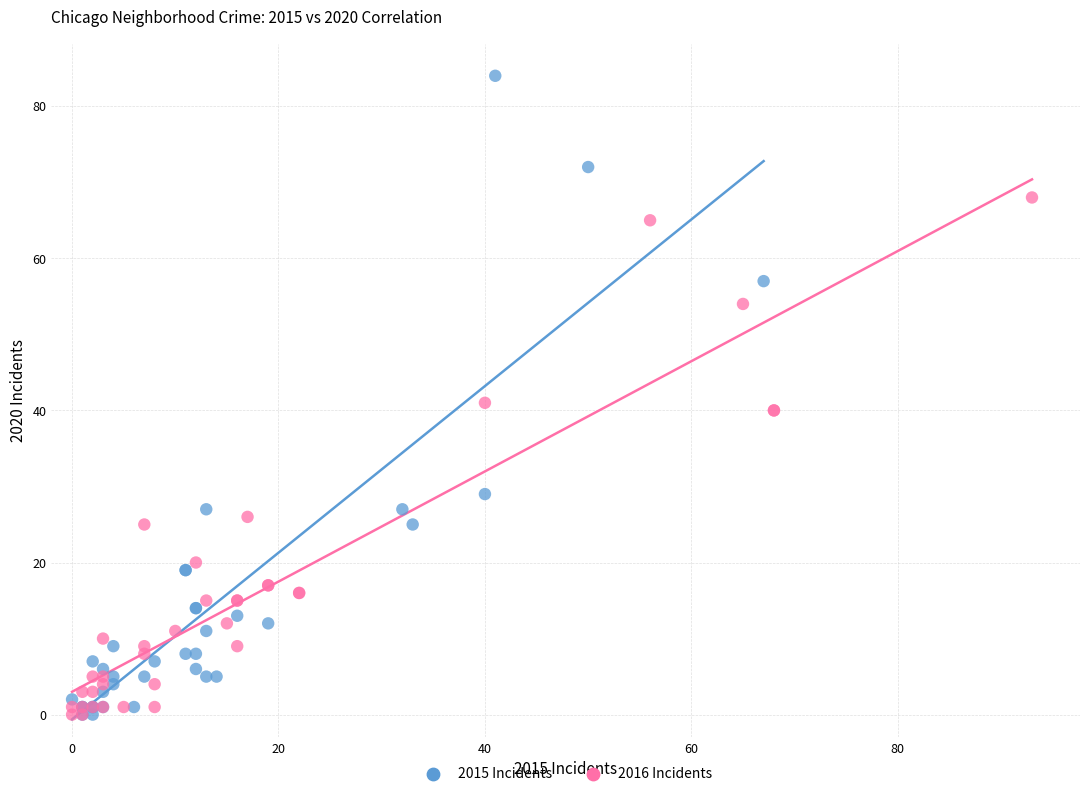

Which series contains the highest Y value?

2015 Incidents